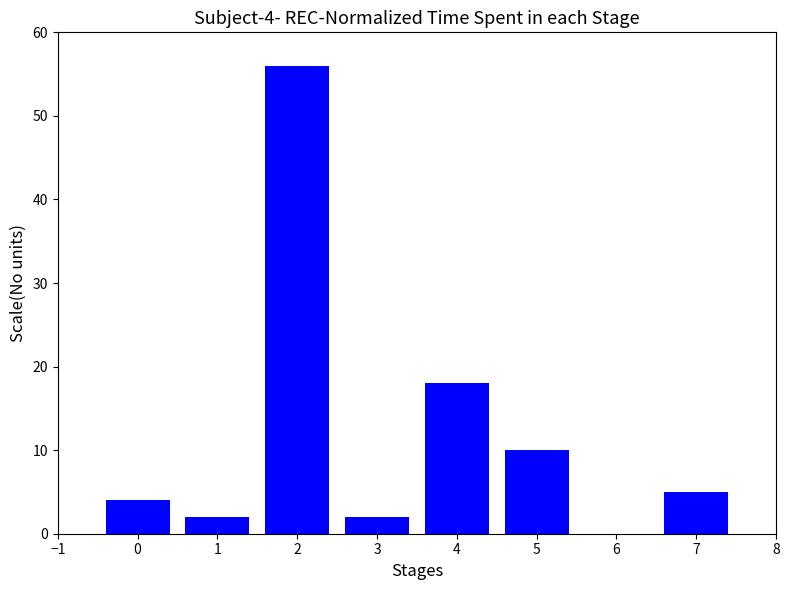

How many categories are shown in the chart?

7